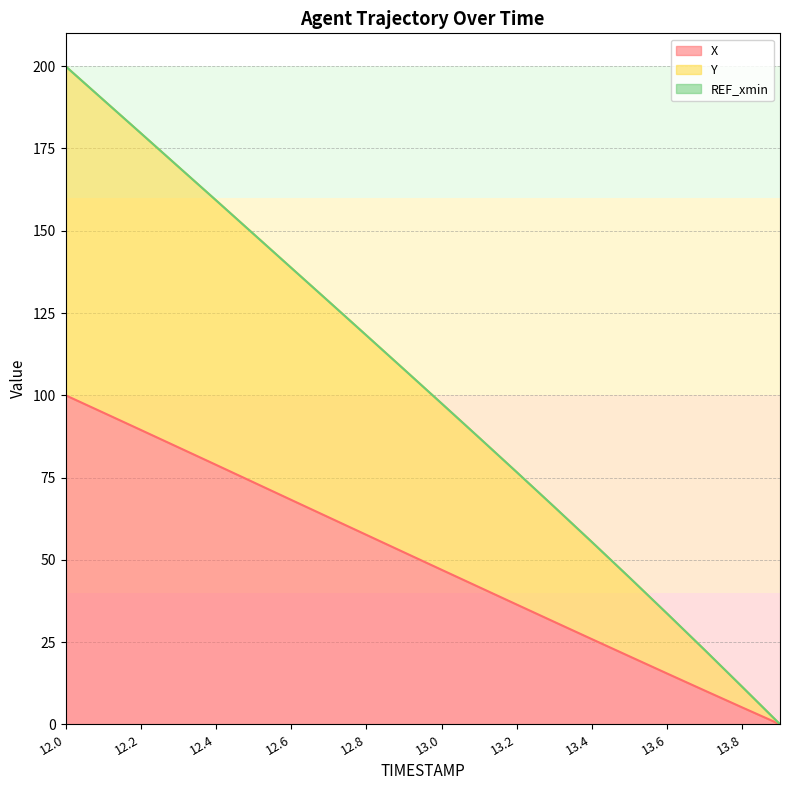

Where is Y nearest to the value 100?

13.0